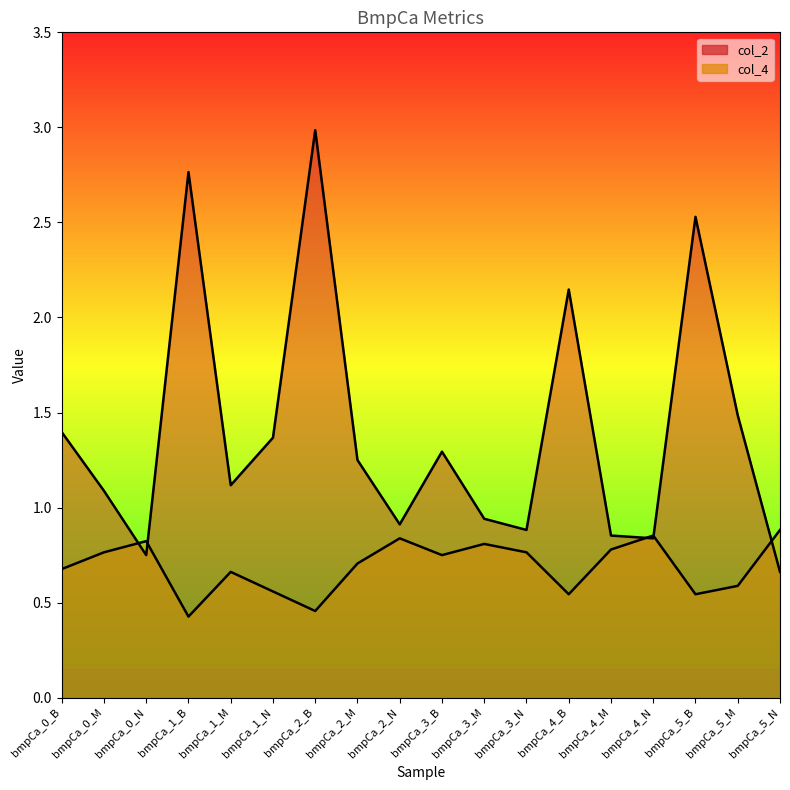

How many distinct data groups are displayed?

2